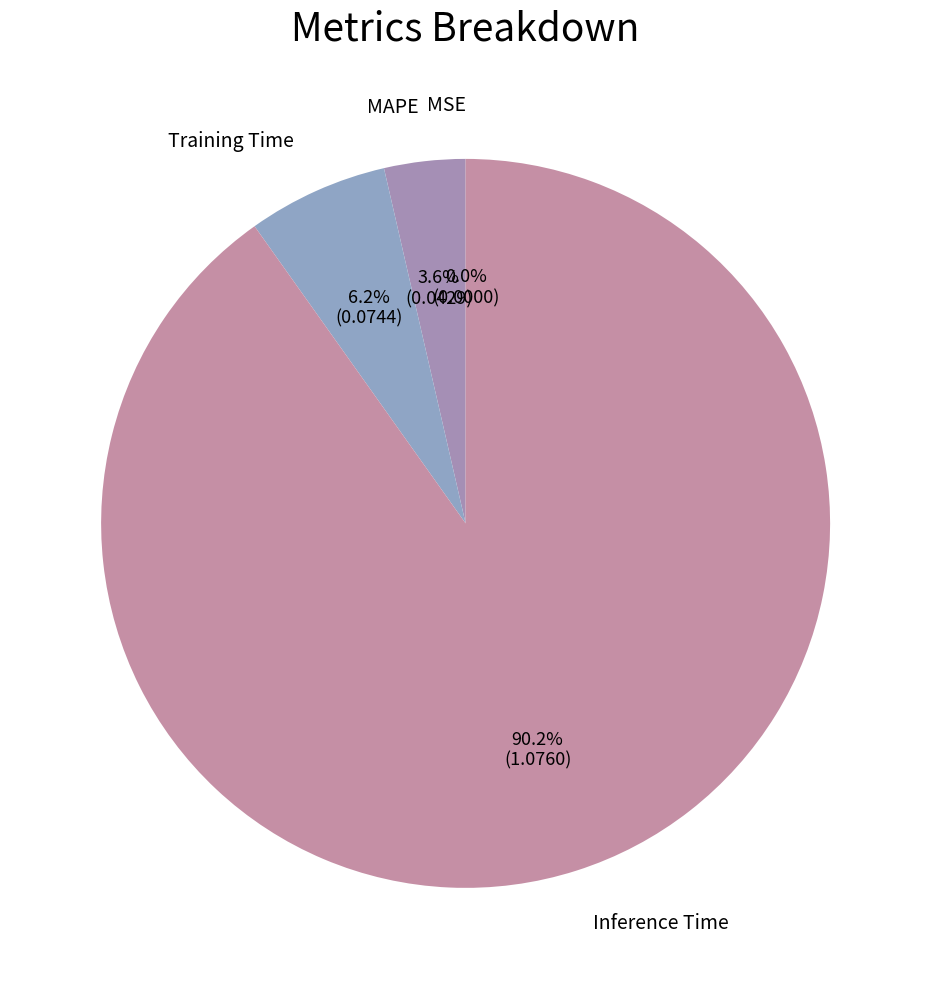

To the nearest percent, what percentage of the pie is Inference Time?

90%